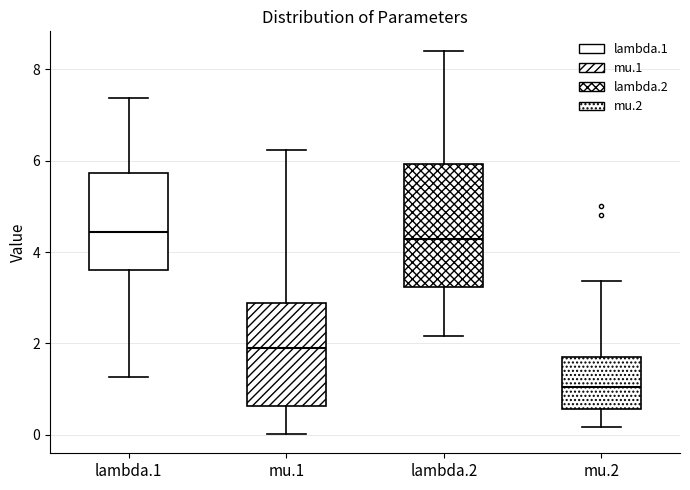

Where does the lower whisker of the box for mu.1 end on the y-axis? The values are not printed on the chart, so give them approximately, as read against the axis.

0.0